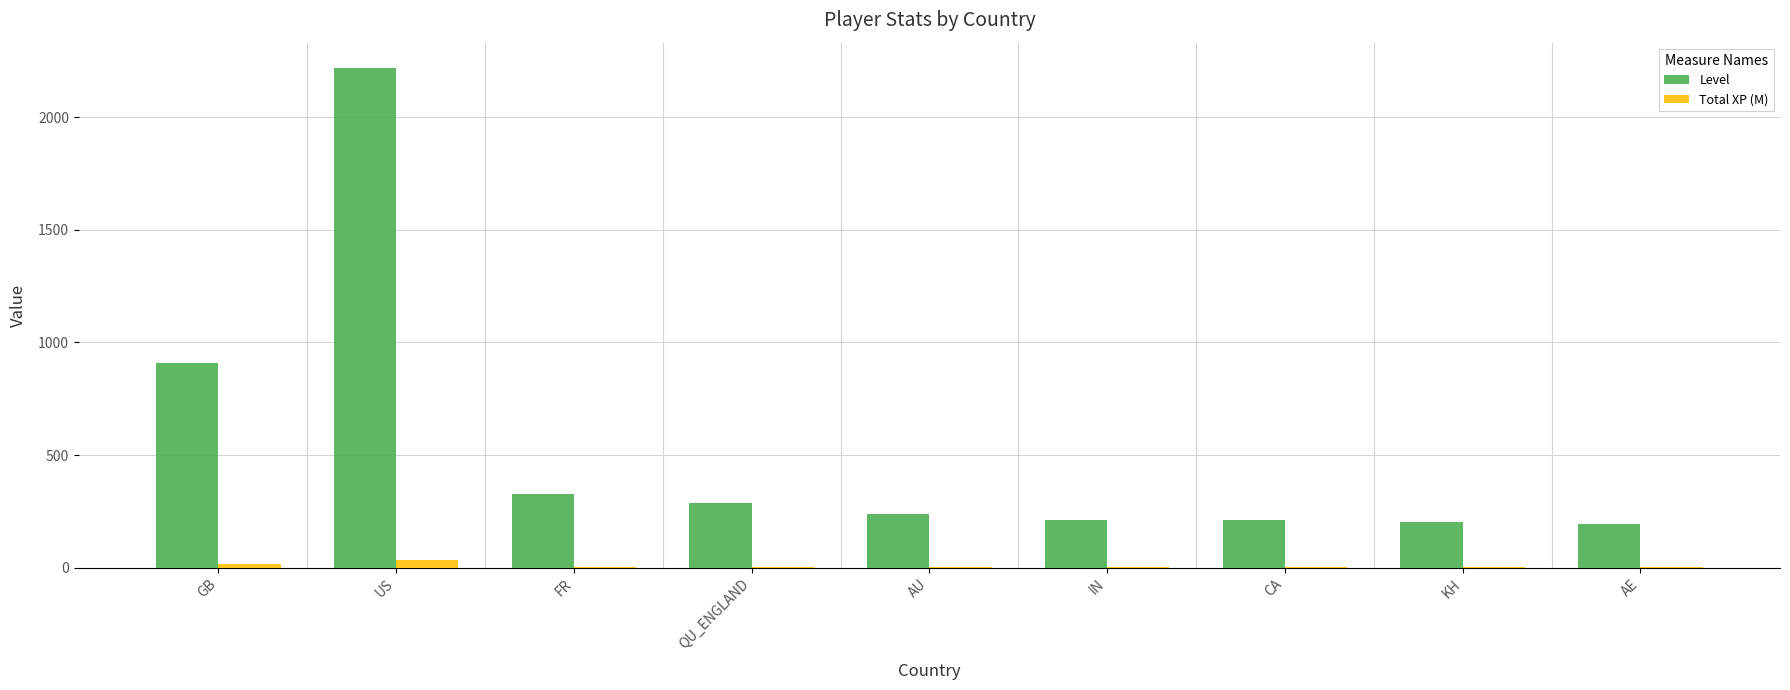

At which category is the sum across all series the highest?

US